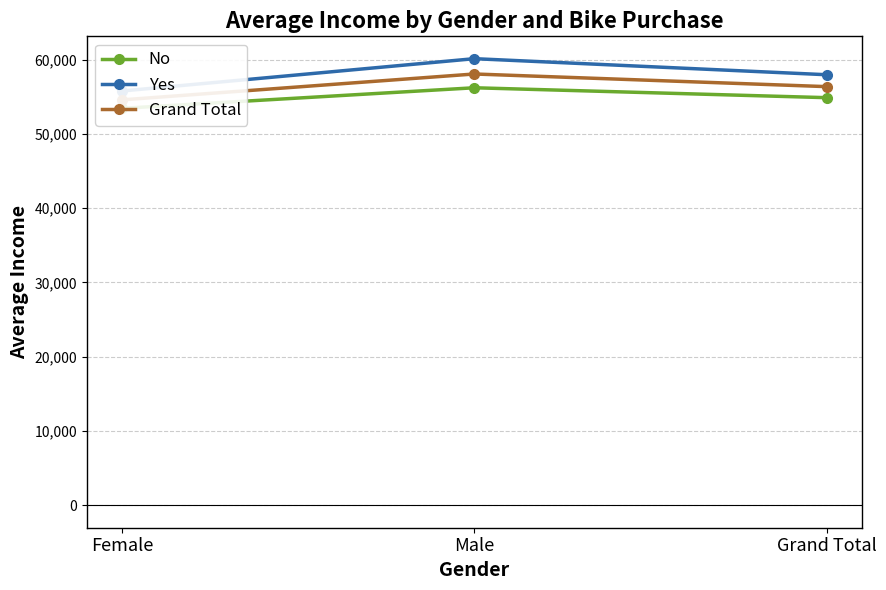

What is the label of the 2nd point from the left?

Male